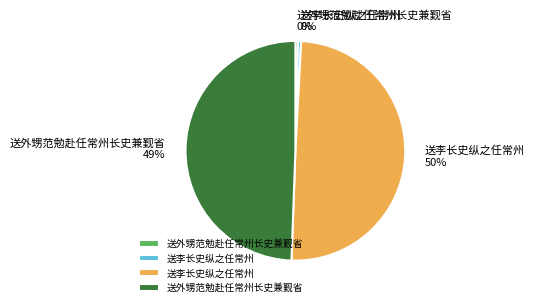

To the nearest percent, what is the average slice percentage?

25%